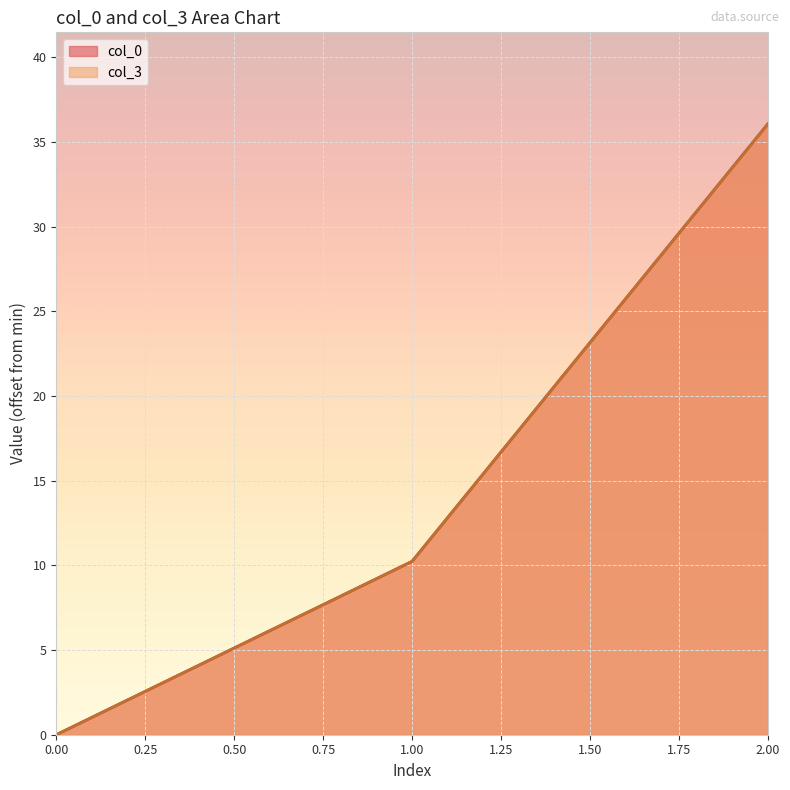

What is the total value across all series at 2.00?

72.1